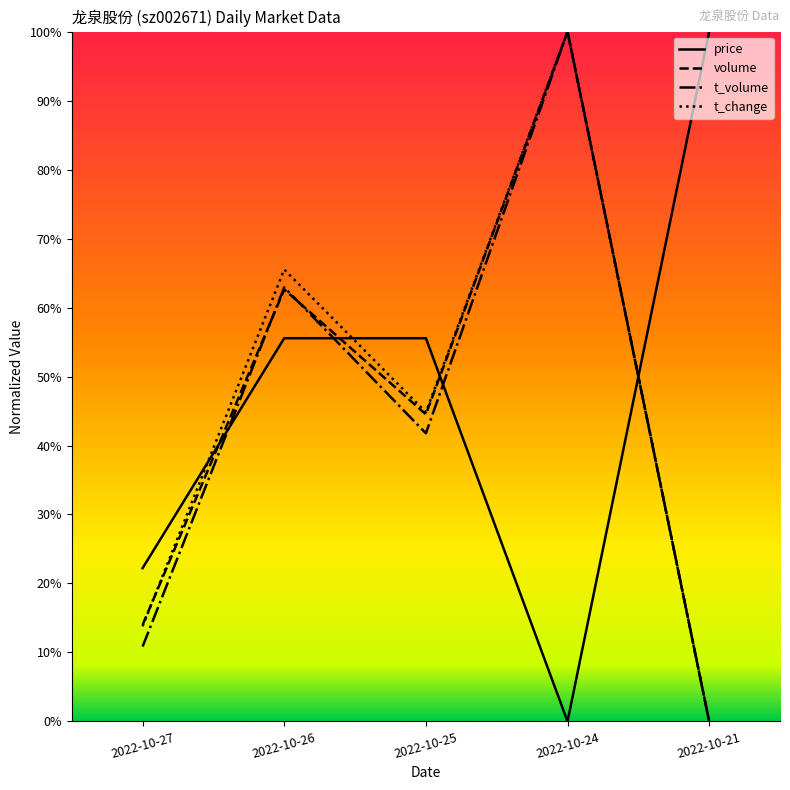

Which has a higher value, 2022-10-25 or 2022-10-27?

2022-10-25